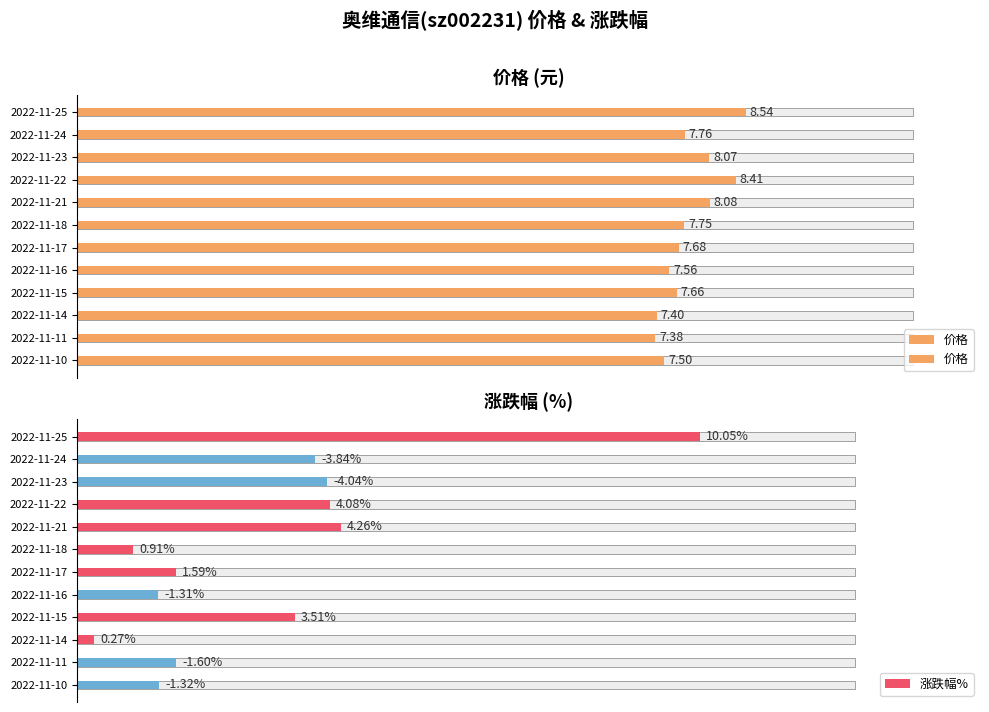

Rank the categories by 价格 value from highest to lowest.

2022-11-25, 2022-11-22, 2022-11-21, 2022-11-23, 2022-11-24, 2022-11-18, 2022-11-17, 2022-11-15, 2022-11-16, 2022-11-10, 2022-11-14, 2022-11-11